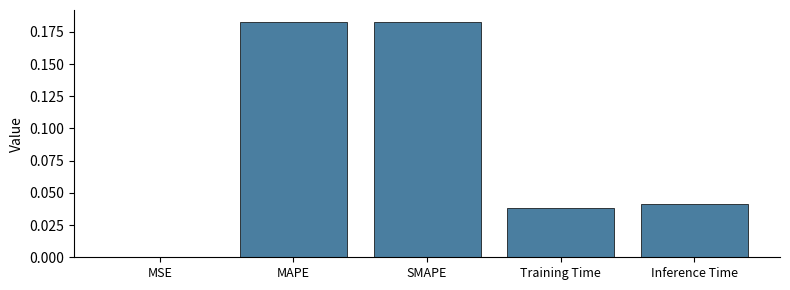

What is the sum of all values?

0.4